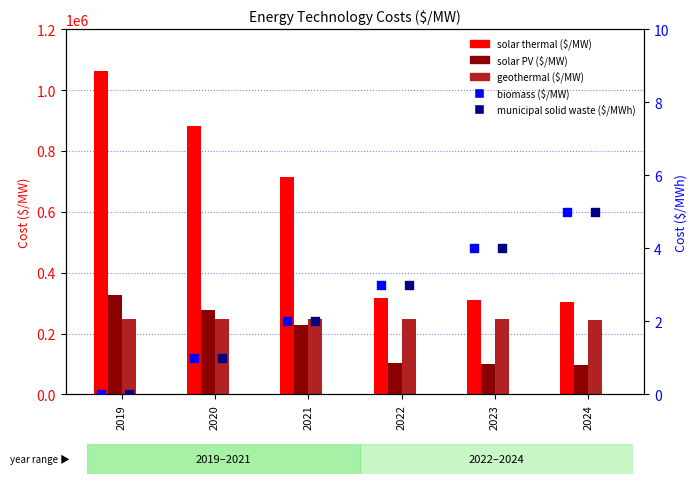

Which series reaches the maximum Y coordinate?

solar thermal ($/MW)